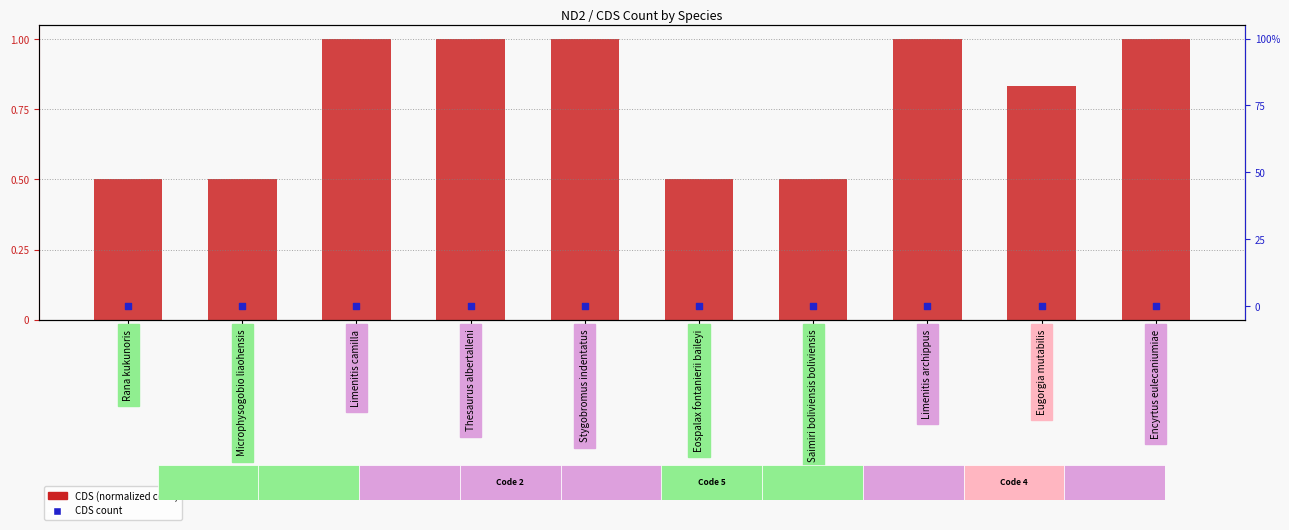

Which series has the largest Y range (max minus min)?

CDS (normalized code)